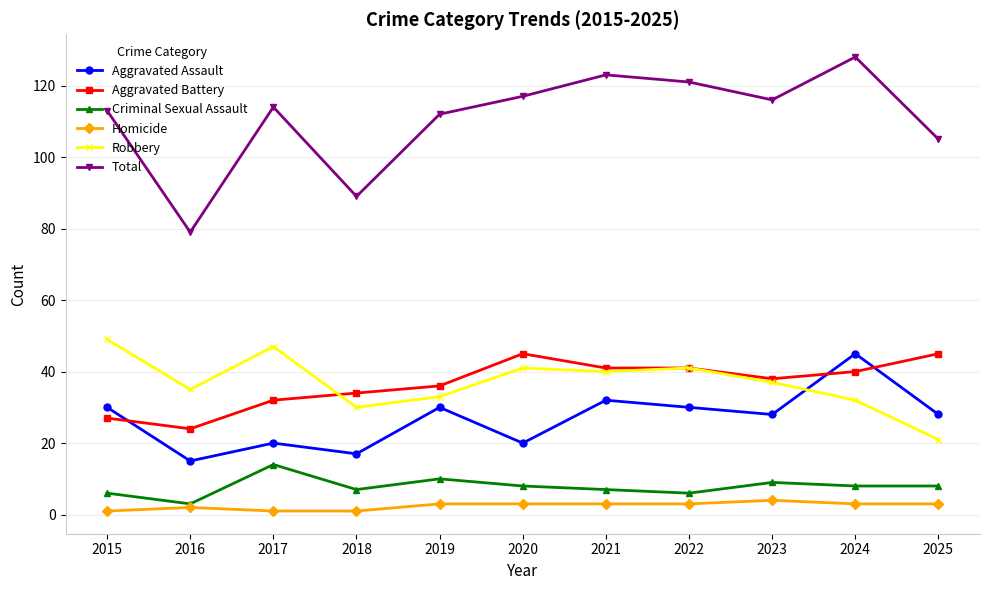

The Total series shows 113 at 2015. True or false?

True